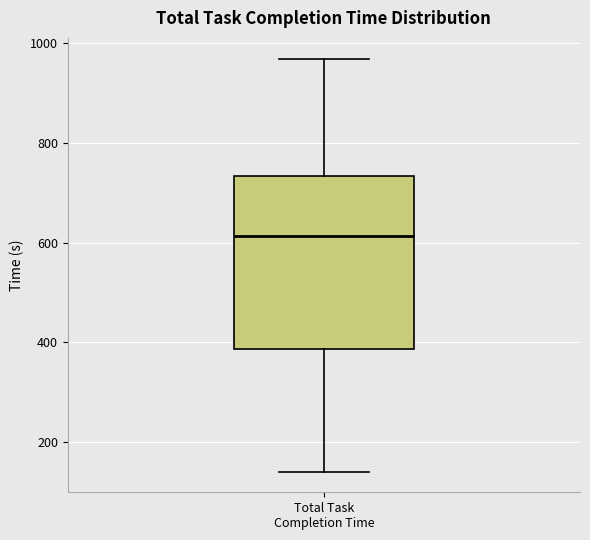

Where does the upper whisker of the box for Total Task Completion Time end on the y-axis? The values are not printed on the chart, so give them approximately, as read against the axis.

960